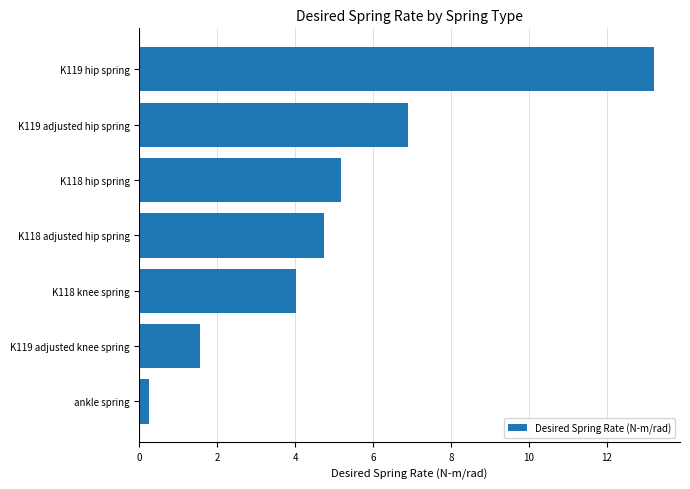

Is it true that the value at K118 adjusted hip spring is 3.1?

False